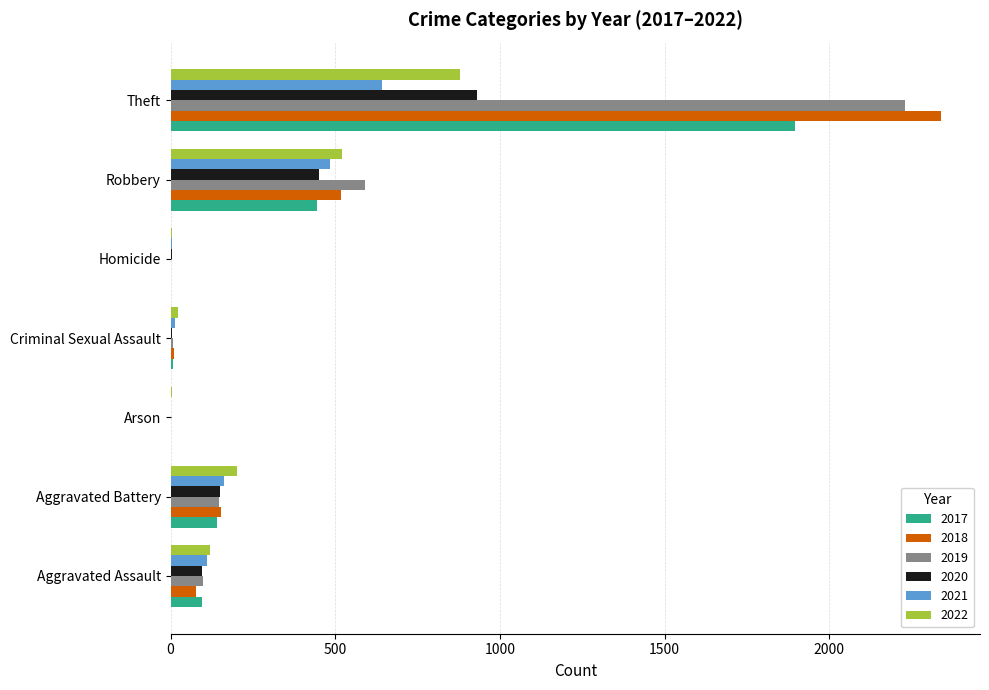

At which category is the sum across all series the highest?

Theft